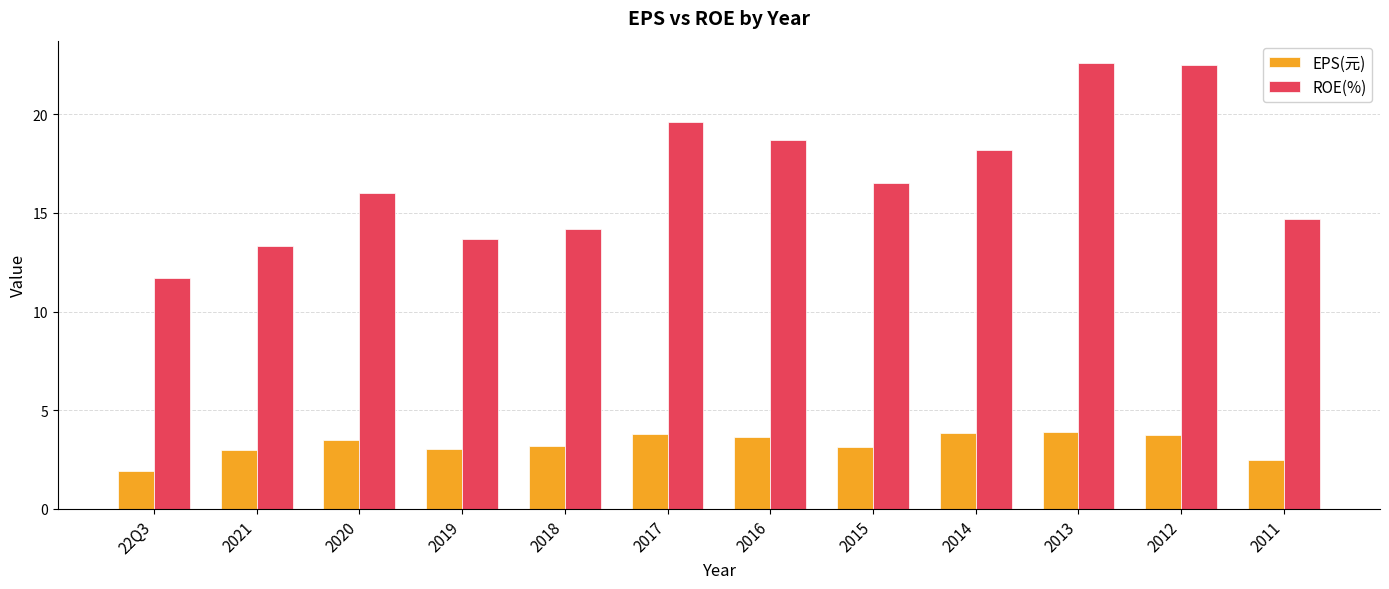

At how many categories does at least one series exceed 12?

11